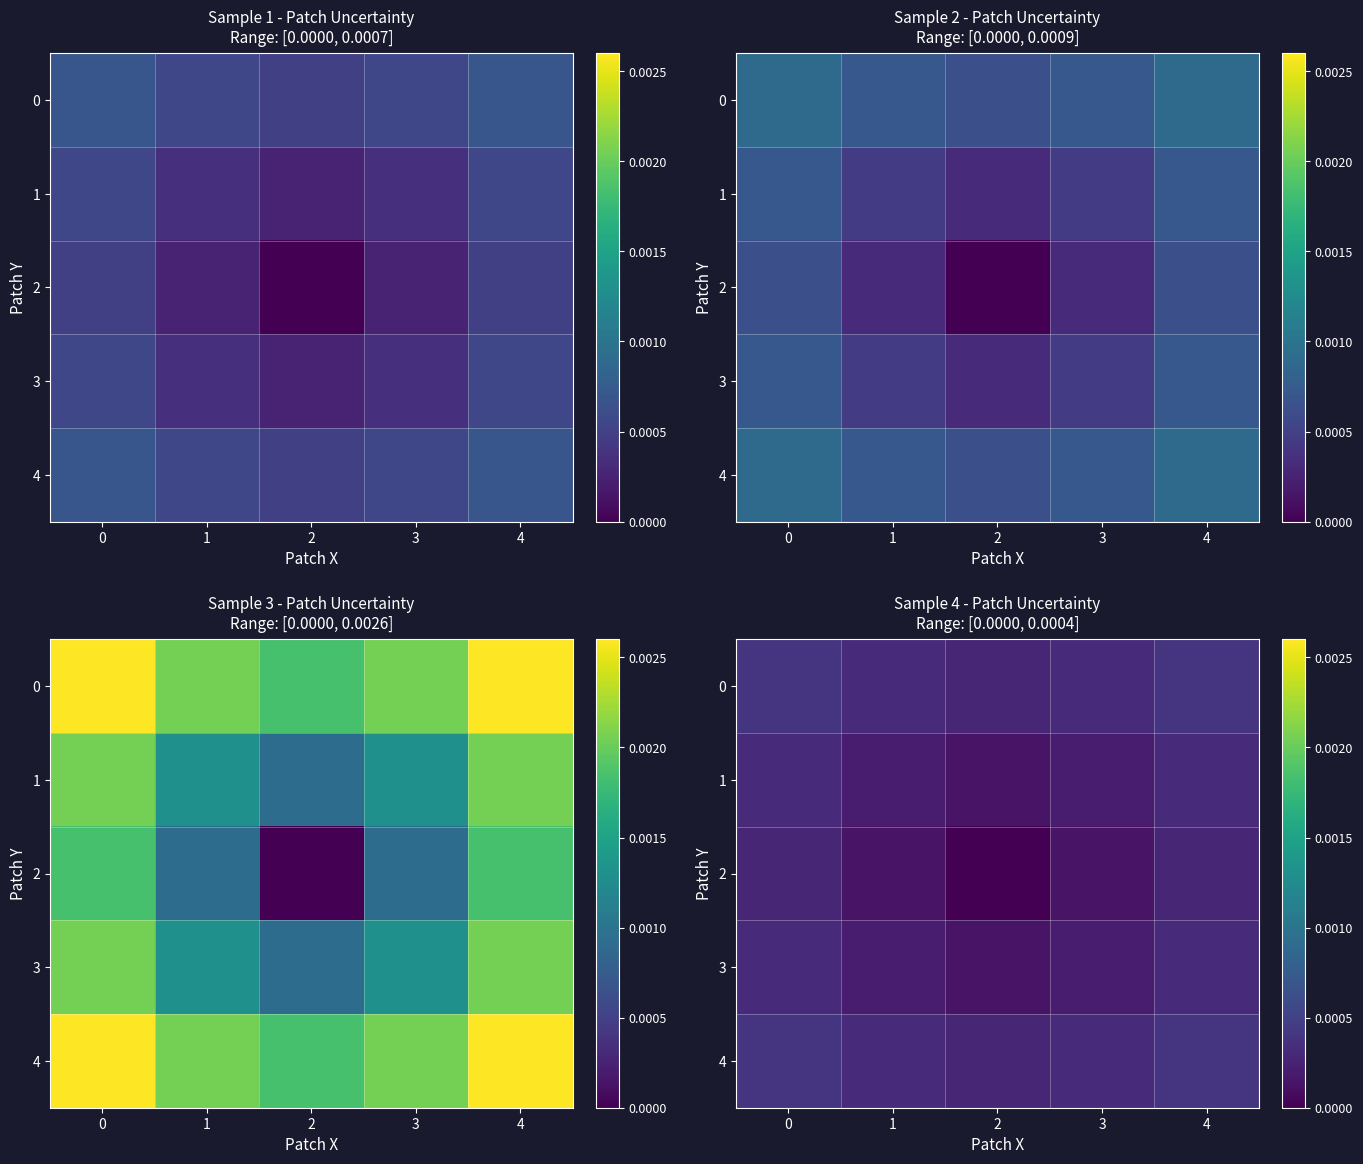

Is it true that 4 equals 0.0 at 4?

False